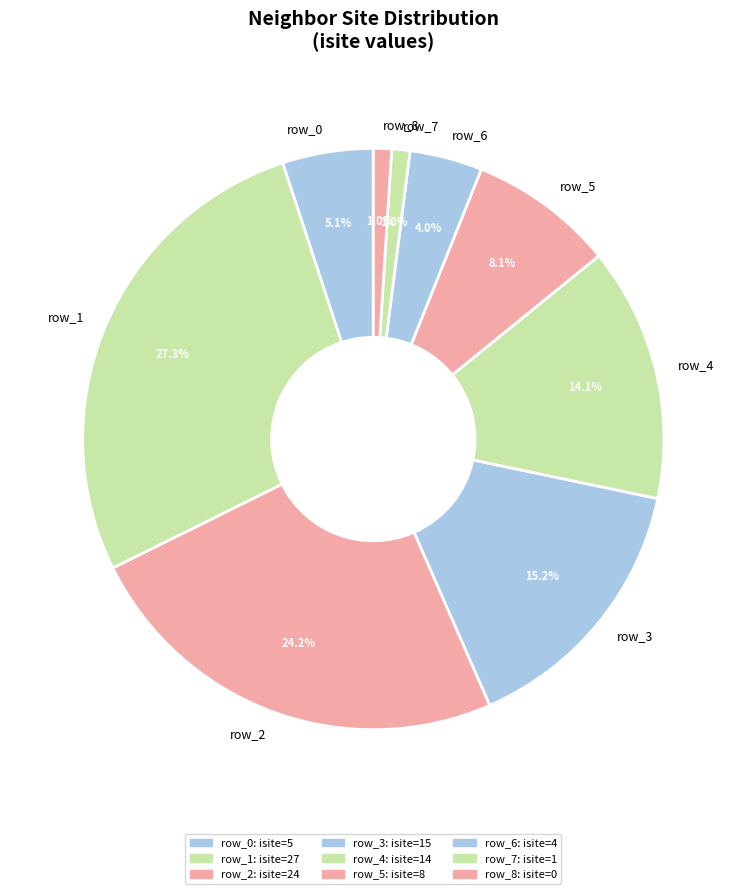

Is there any slice that represents more than half of the pie?

No